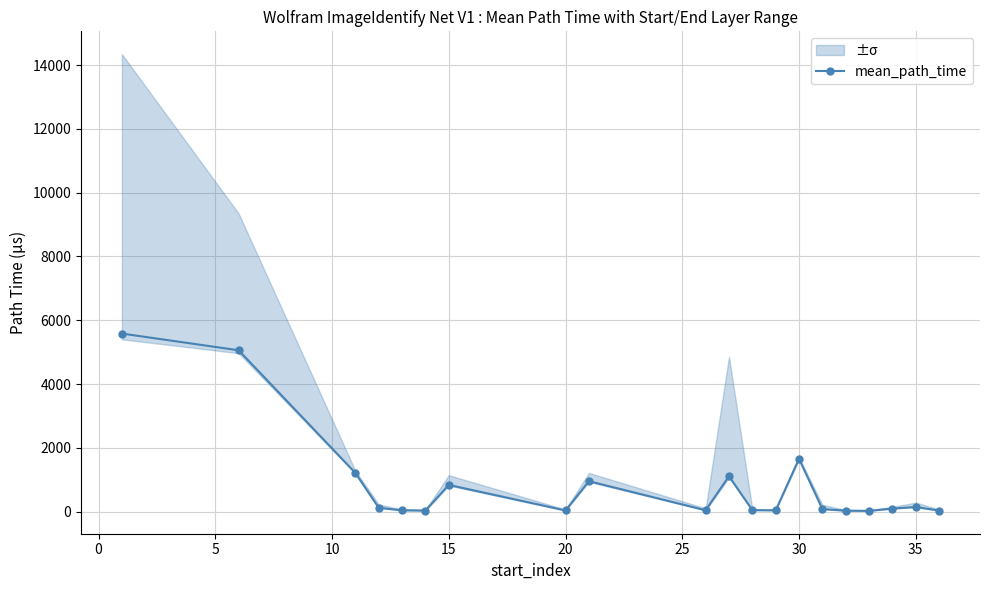

True or false: mean_path_time has more than 1 interior local peaks.

True